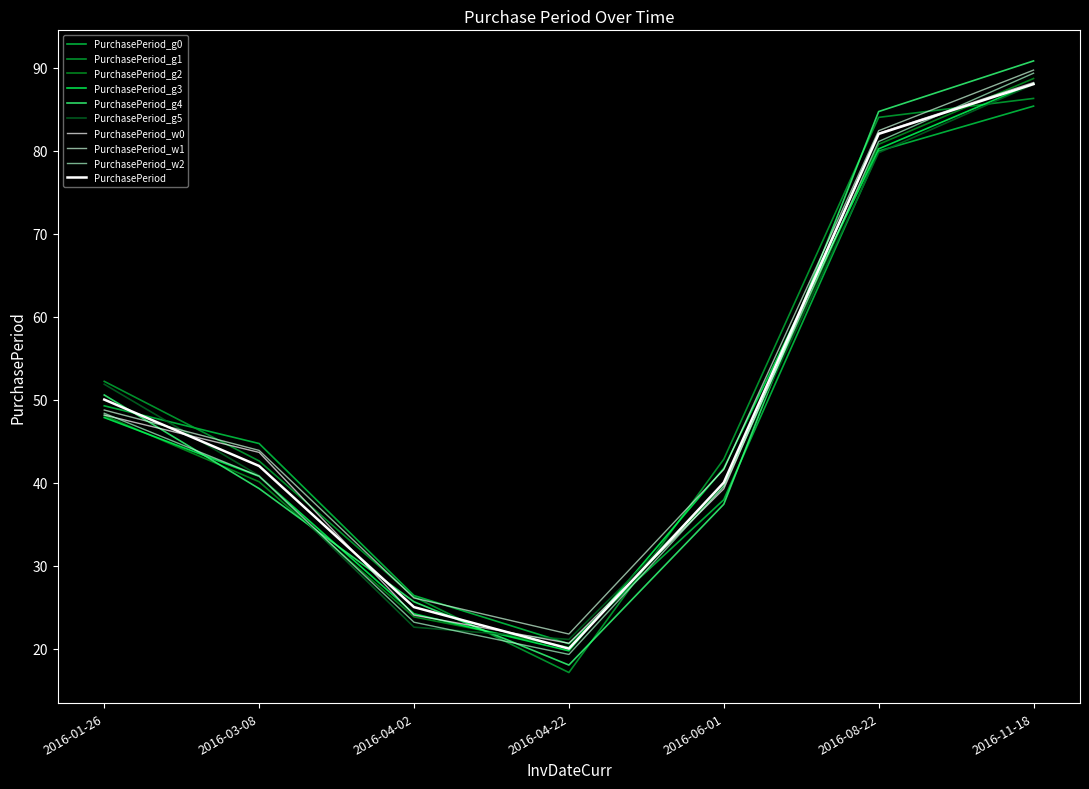

What position from the right is 2016-04-02?

5